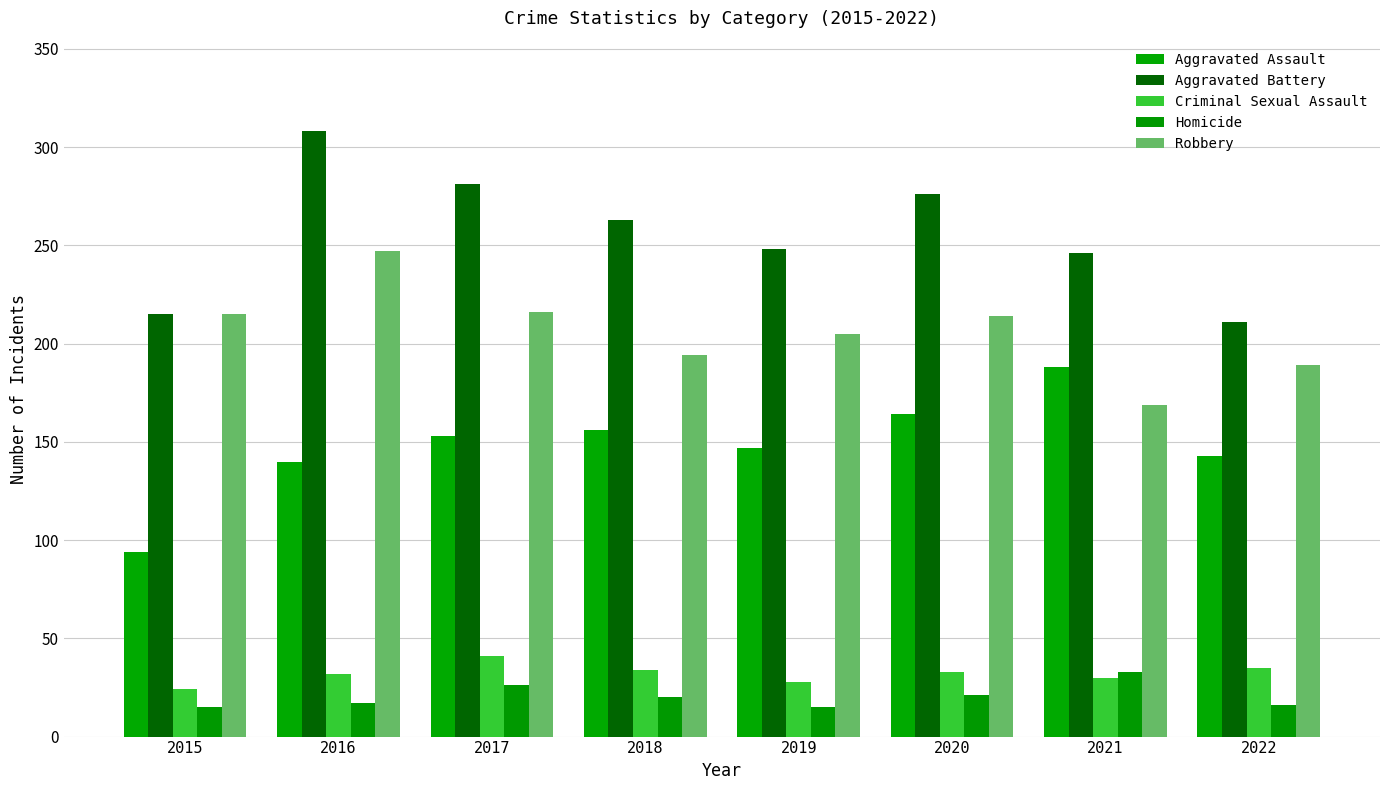

What are all the series names shown in the legend?

Aggravated Assault, Aggravated Battery, Criminal Sexual Assault, Homicide, Robbery